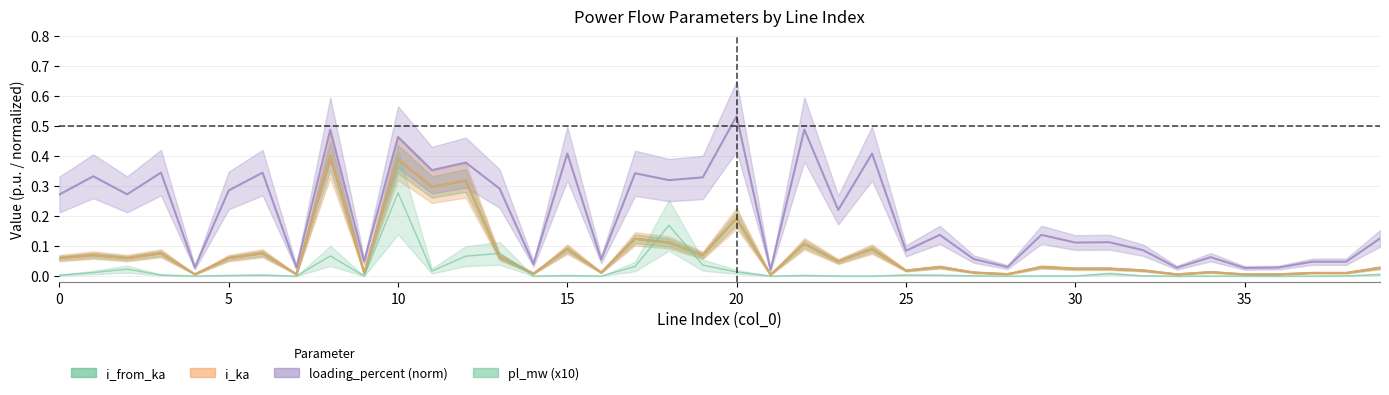

Rank the categories by i_from_ka value from highest to lowest.

8, 10, 12, 11, 20, 17, 18, 22, 15, 24, 3, 6, 1, 19, 13, 5, 2, 0, 23, 29, 26, 39, 31, 30, 32, 25, 34, 16, 27, 37, 38, 9, 14, 28, 7, 4, 36, 33, 35, 21